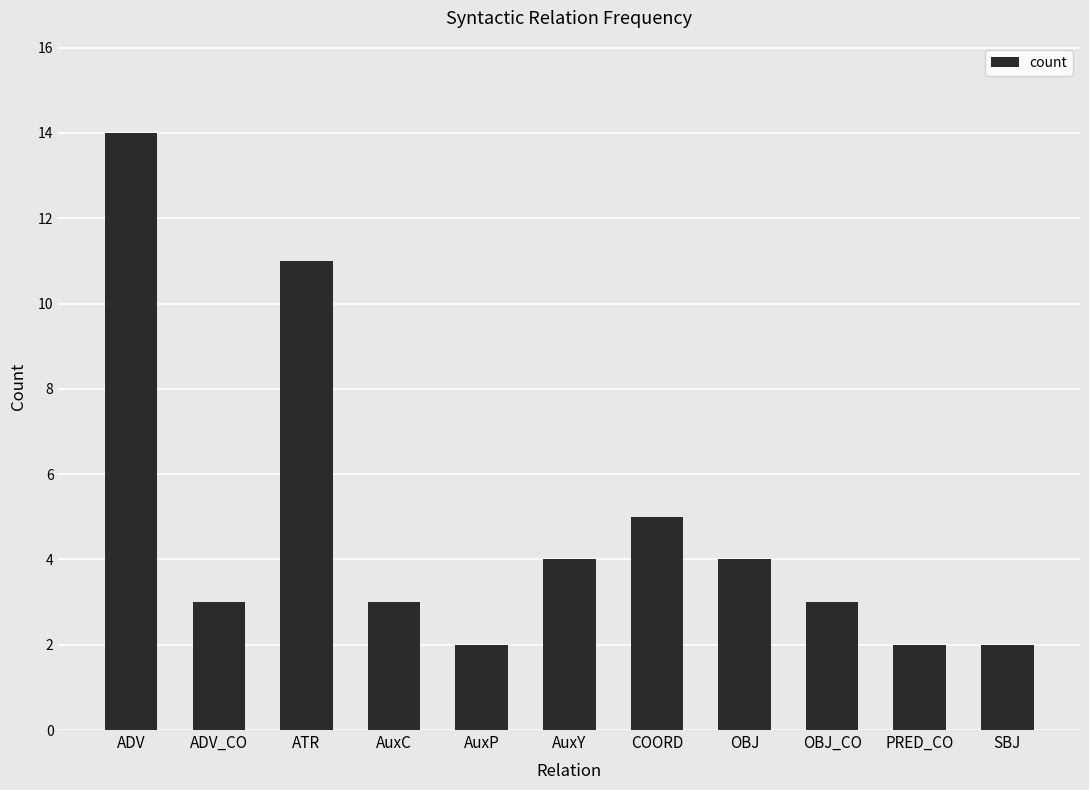

Reading right to left, extract all data points from this chart.

SBJ=2	PRED_CO=2	OBJ_CO=3	OBJ=4	COORD=5	AuxY=4	AuxP=2	AuxC=3	ATR=11	ADV_CO=3	ADV=14